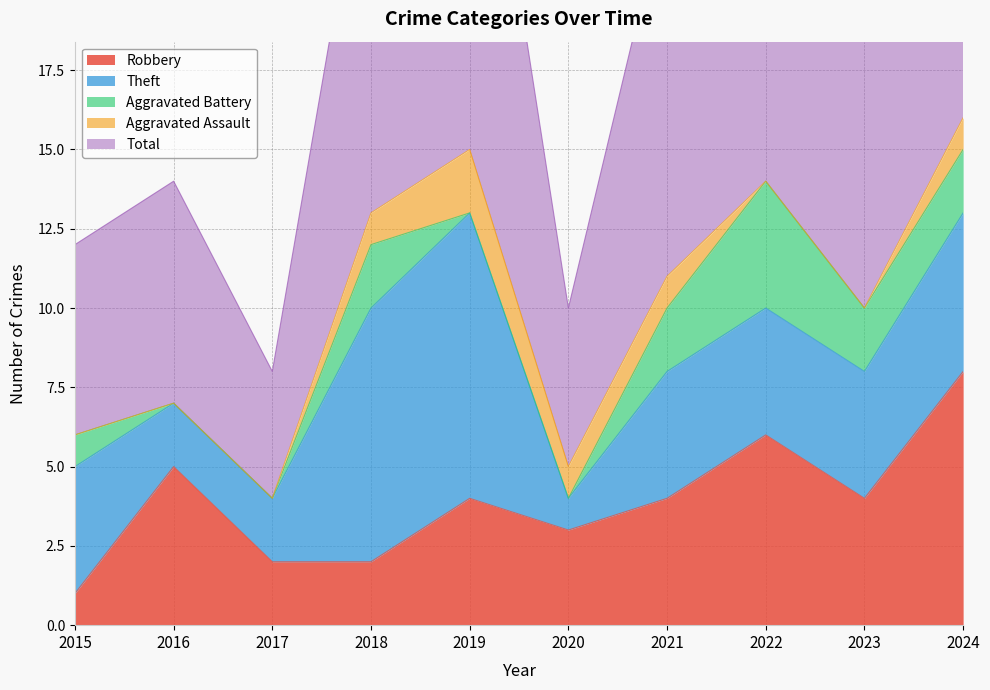

Count the number of categories in the chart.

10